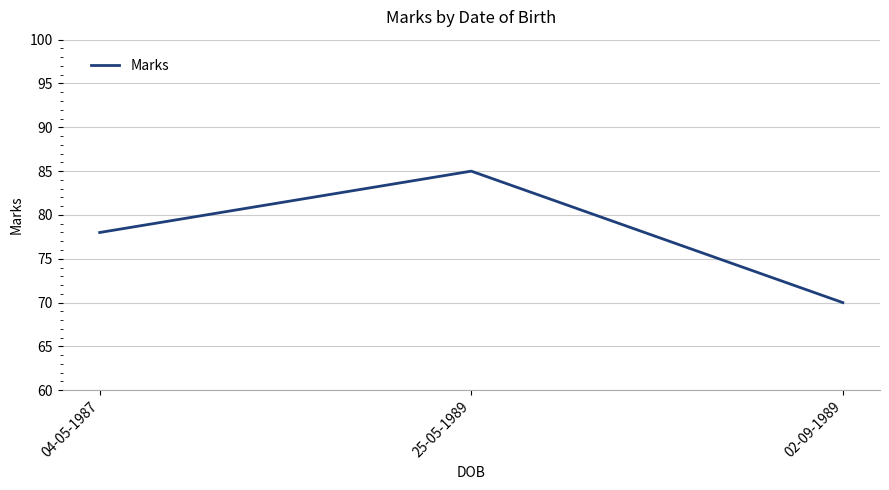

Where is the data nearest to the value 77?

04-05-1987